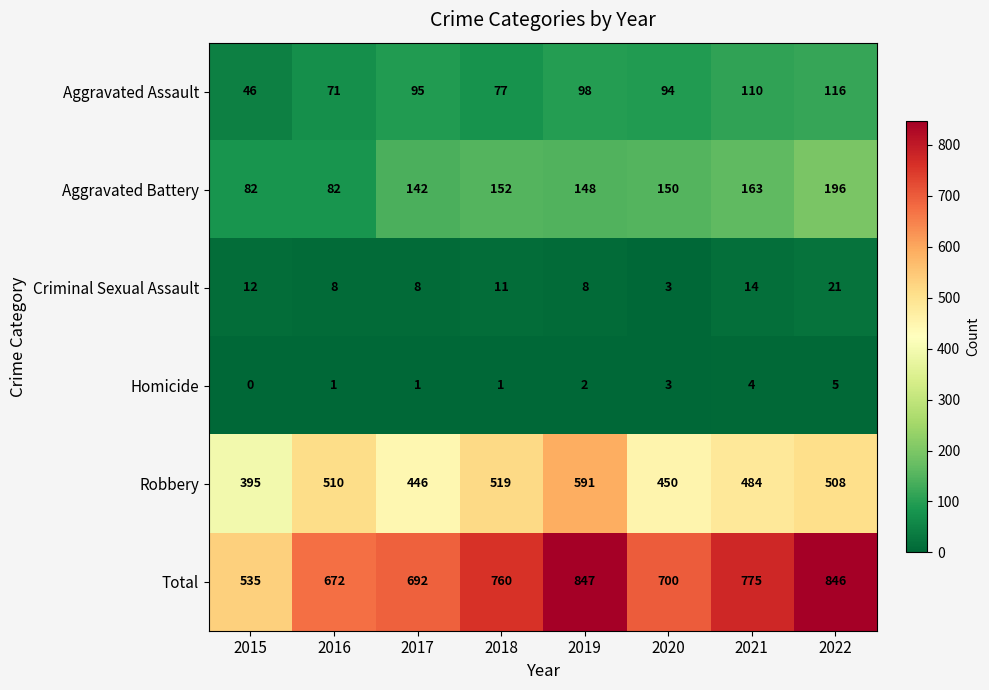

Which series has the largest total across all categories?

Total